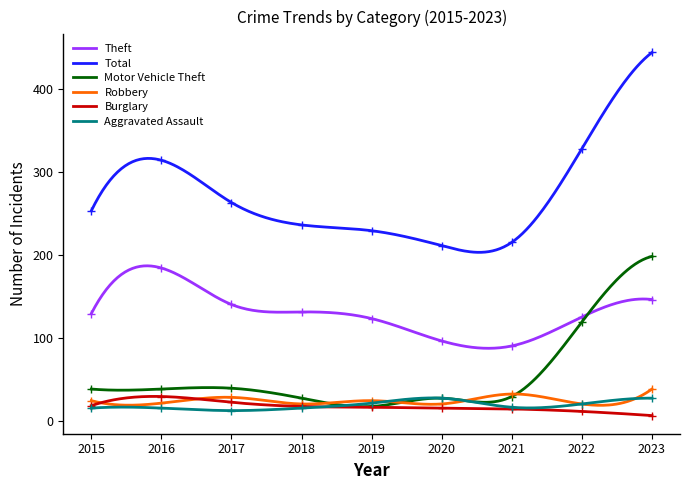

What value does the Robbery series have at 2021, to the nearest 5?

30